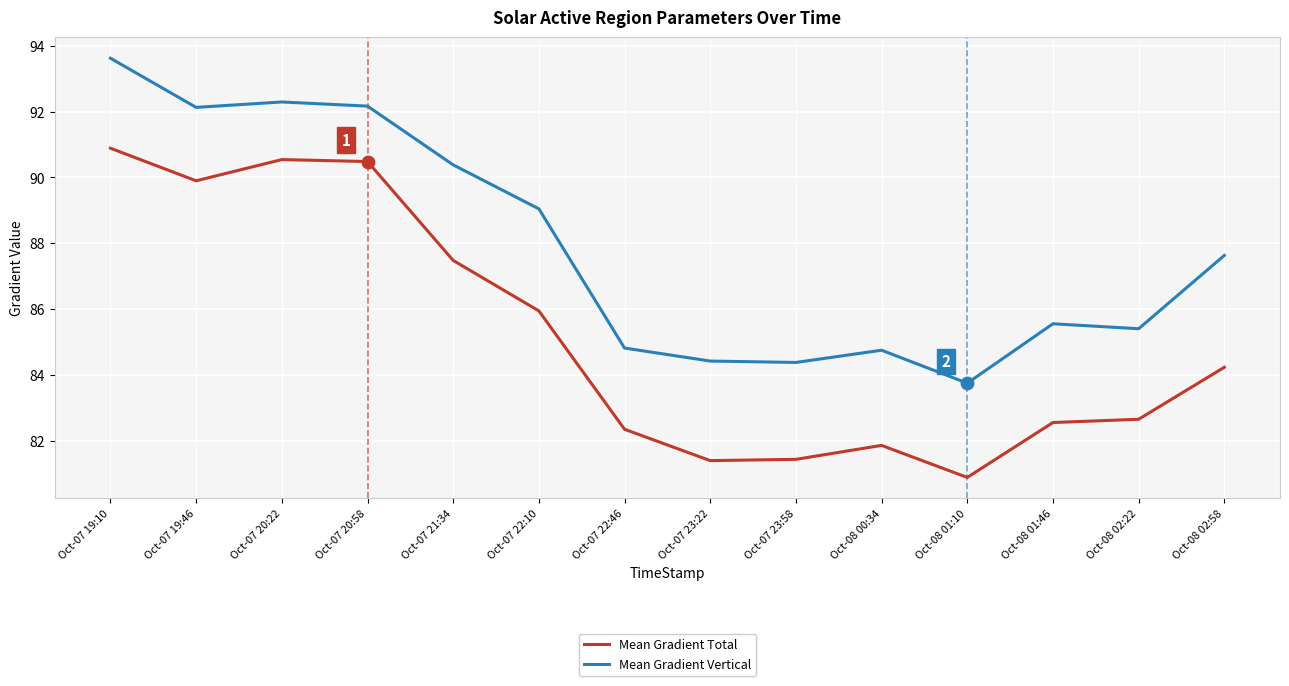

What is the difference between the highest and lowest values at Oct-08 01:46?

3.0